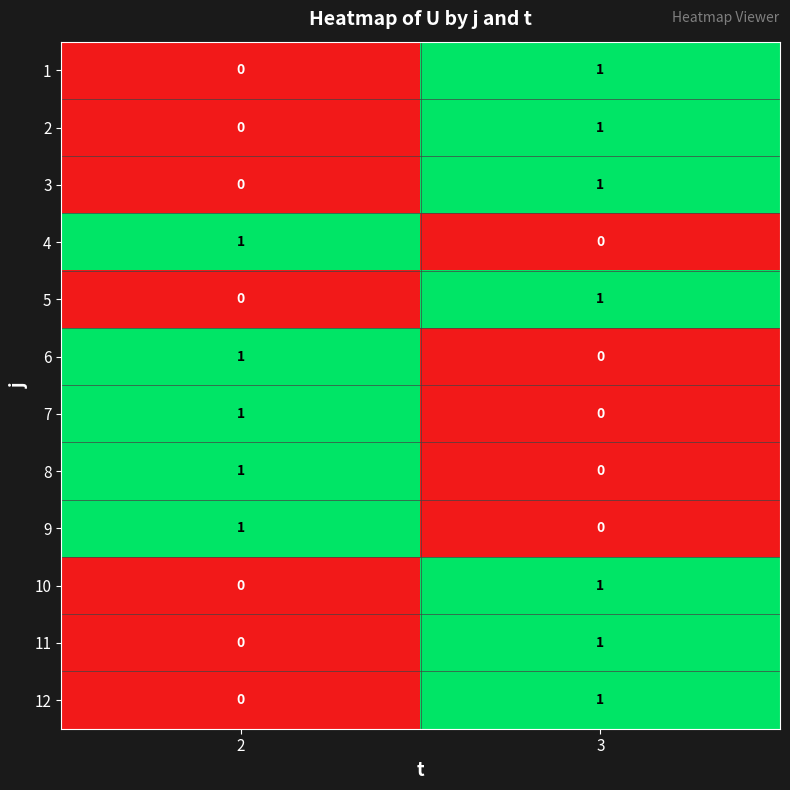

The 4 series shows 2 at 2. True or false?

False